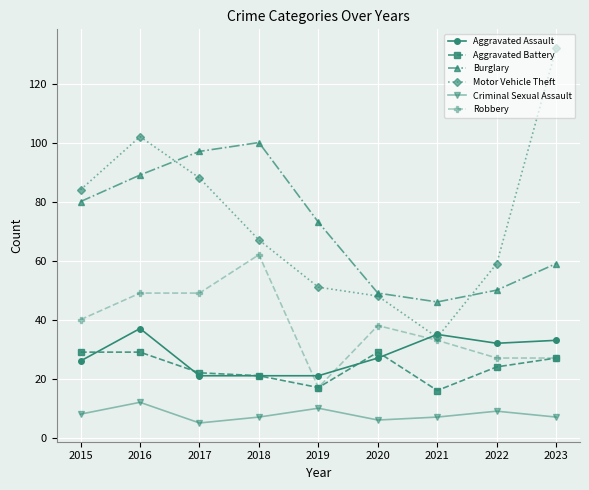

What is the sum of the Aggravated Assault values at 2021 and 2023?

68